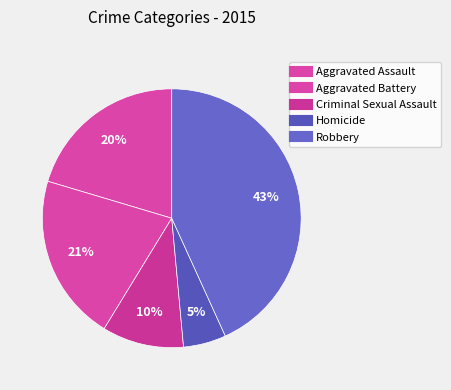

How many slices are in this pie chart?

5